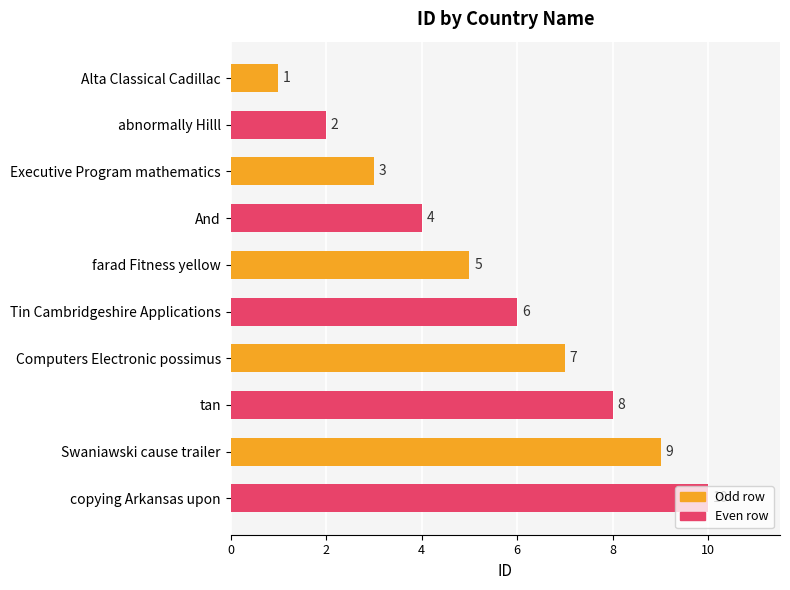

Rank the categories by value from lowest to highest.

Alta Classical Cadillac, abnormally Hilll, Executive Program mathematics, And, farad Fitness yellow, Tin Cambridgeshire Applications, Computers Electronic possimus, tan, Swaniawski cause trailer, copying Arkansas upon